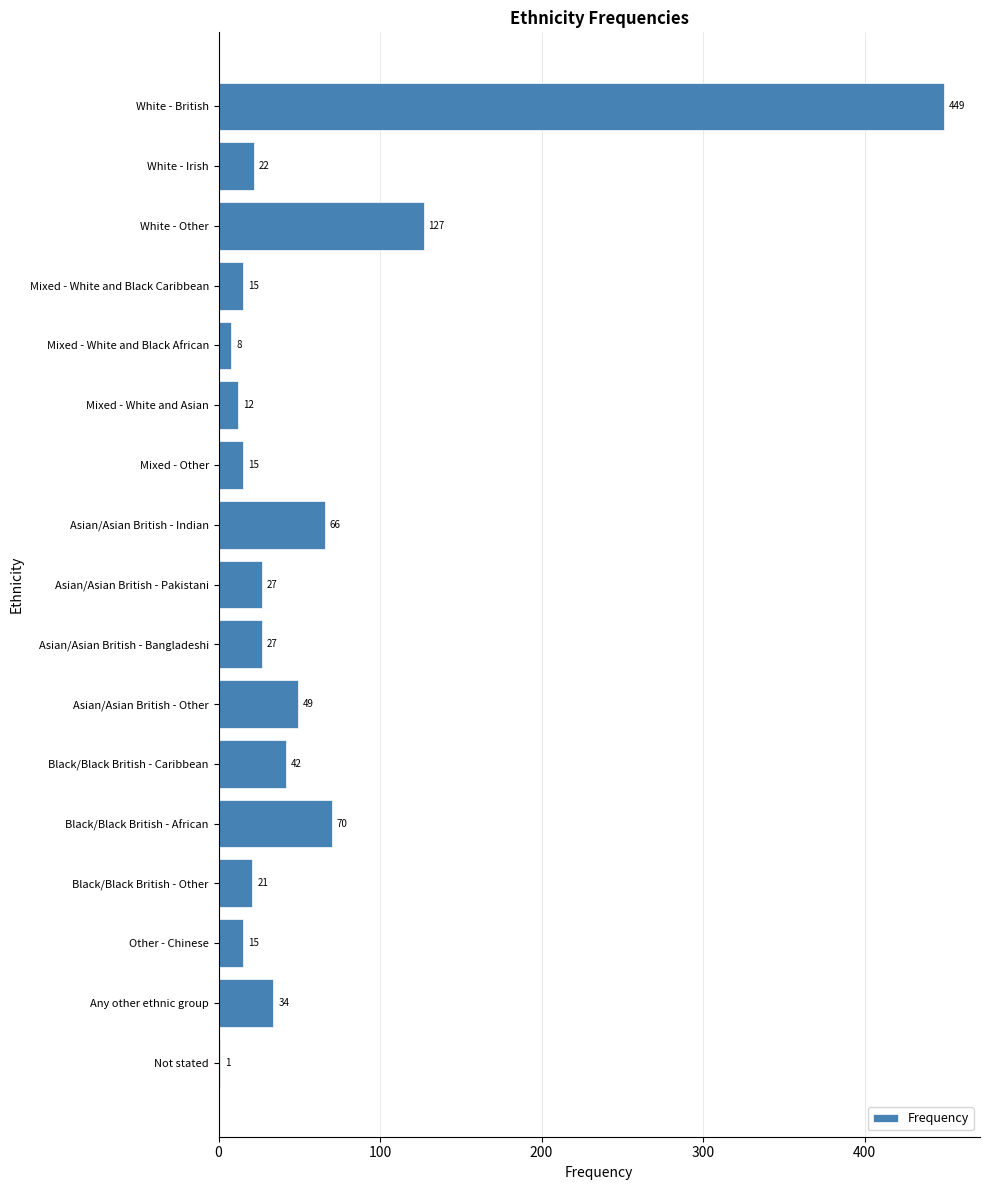

What is the sum of the values at Not stated and Mixed - White and Black African?

9